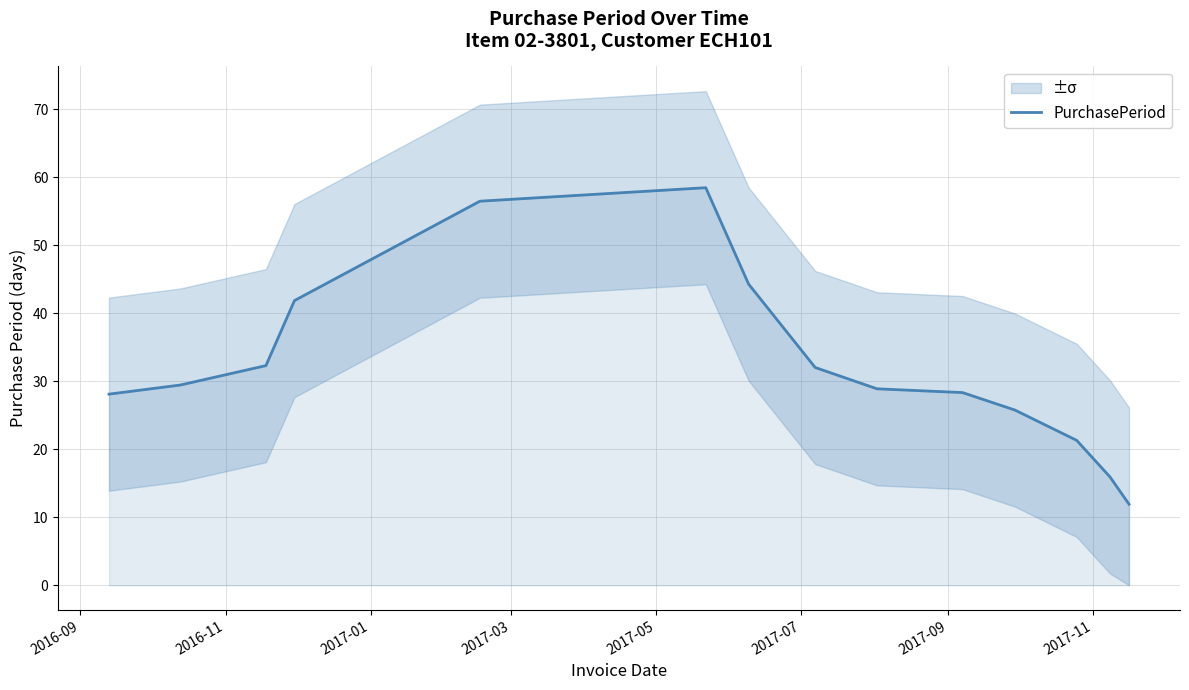

What is the minimum value for PurchasePeriod?

11.9